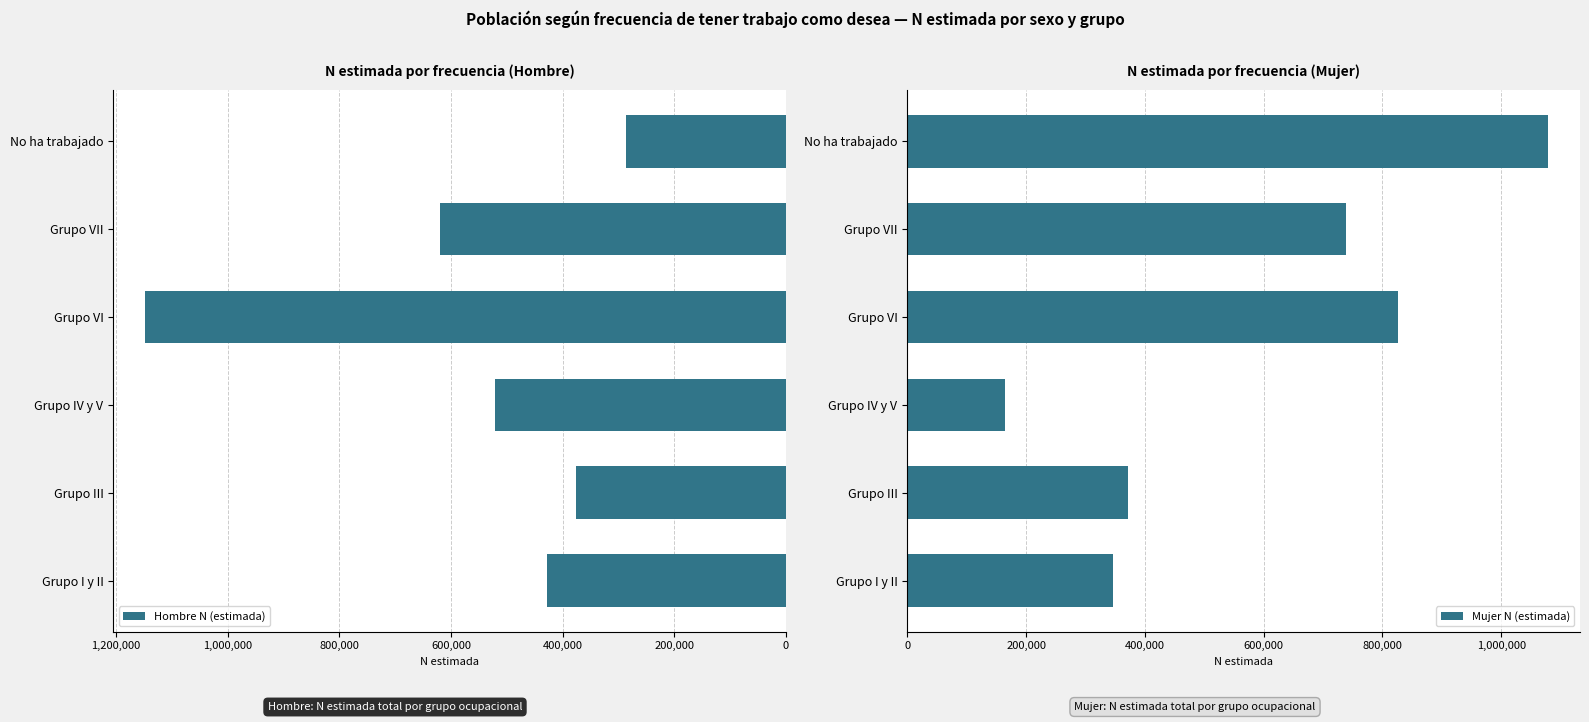

Which category has the lowest value in the Hombre N (estimada) series?

No ha trabajado